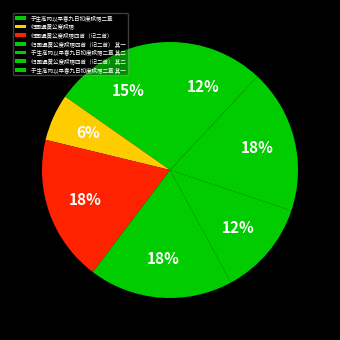

Rank the categories by value from lowest to highest.

归国遇黄公度赋赠, 于生高冈以早春九日初度赋赠二章 其一, 于生高冈以早春九日初度赋赠二章 其二, 于生高冈以早春九日初度赋赠二章, 归国遇黄公度赋赠四首（记二首） 其一, 归国遇黄公度赋赠四首（记二首） 其二, 归国遇黄公度赋赠四首（记二首）